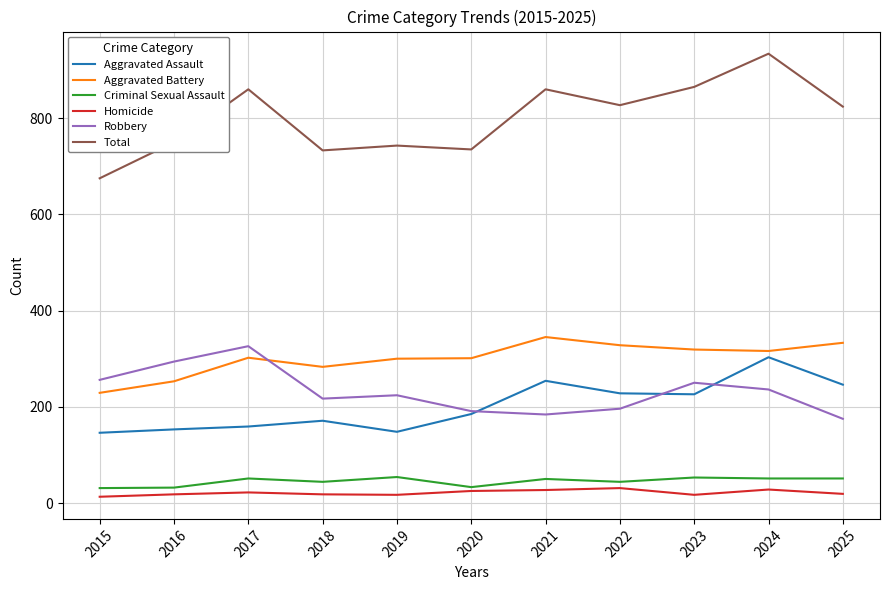

What is the difference between the highest and lowest values at 2022?

796